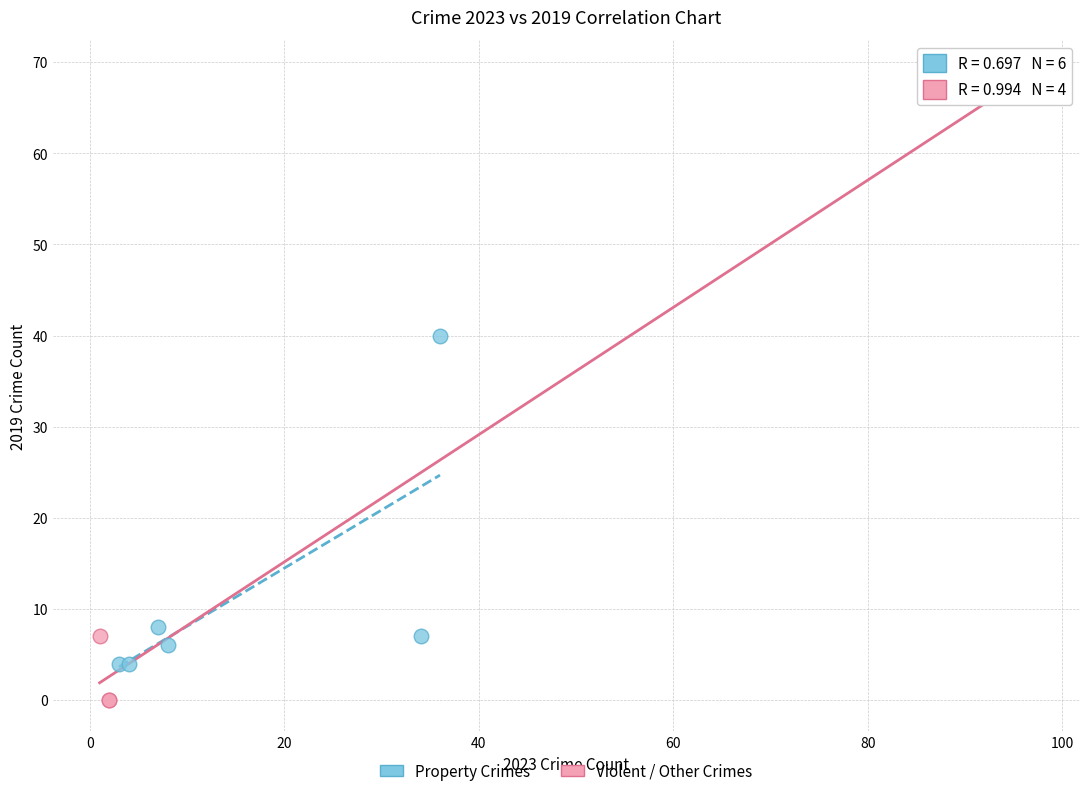

Which series contains the highest Y value?

Violent / Other Crimes